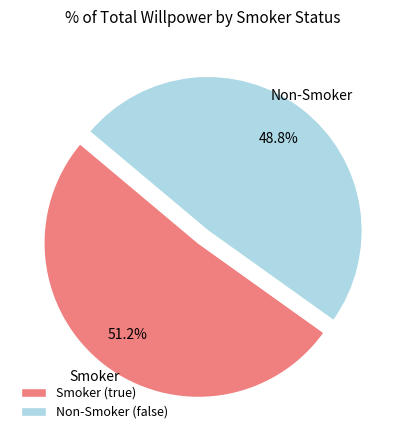

Rank the categories by value from highest to lowest.

Smoker (true), Non-Smoker (false)